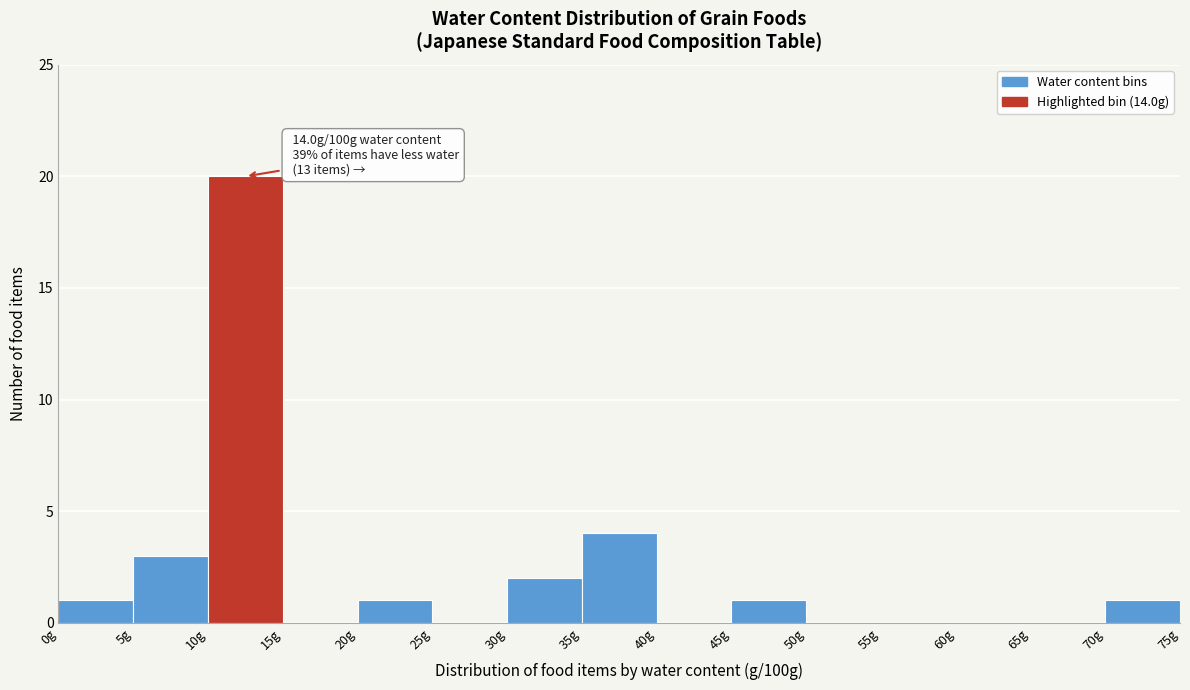

Over which range of the x-axis is the bar tallest?

10 to 15